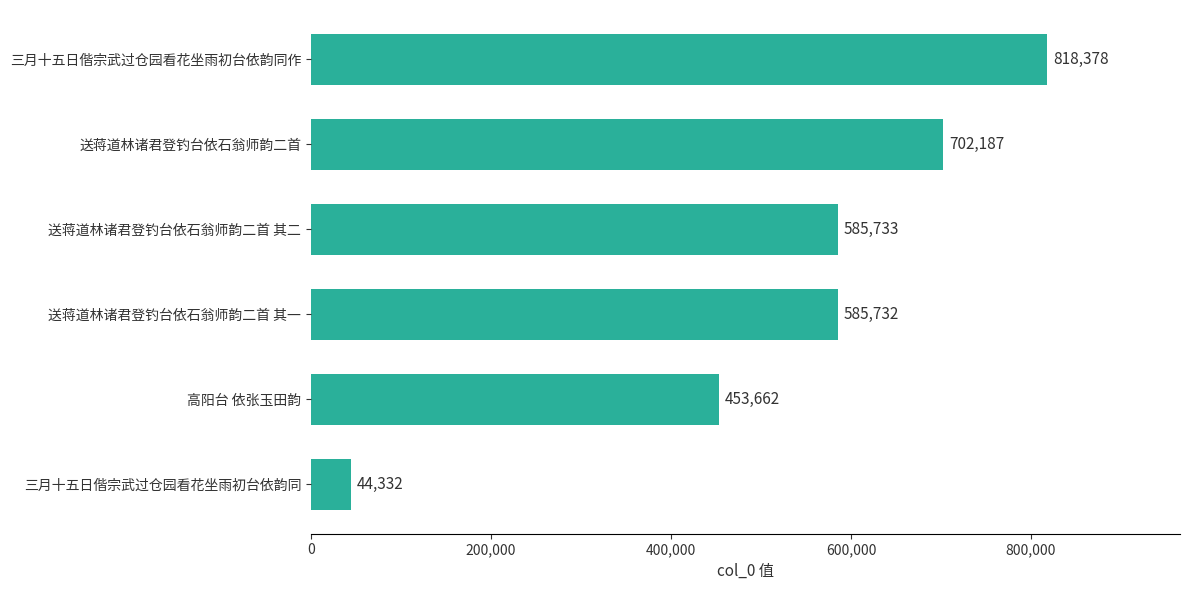

At which label is the value closest to 431355?

高阳台 依张玉田韵